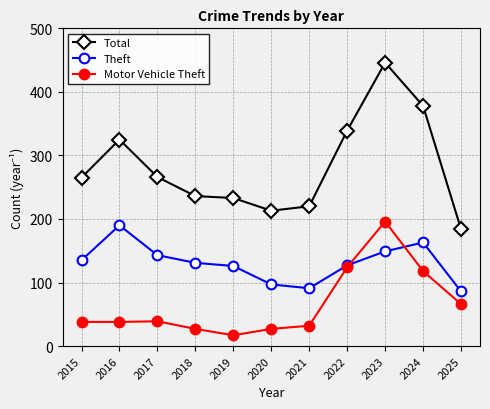

List the series in order of their overall mean, lowest first.

Motor Vehicle Theft, Theft, Total